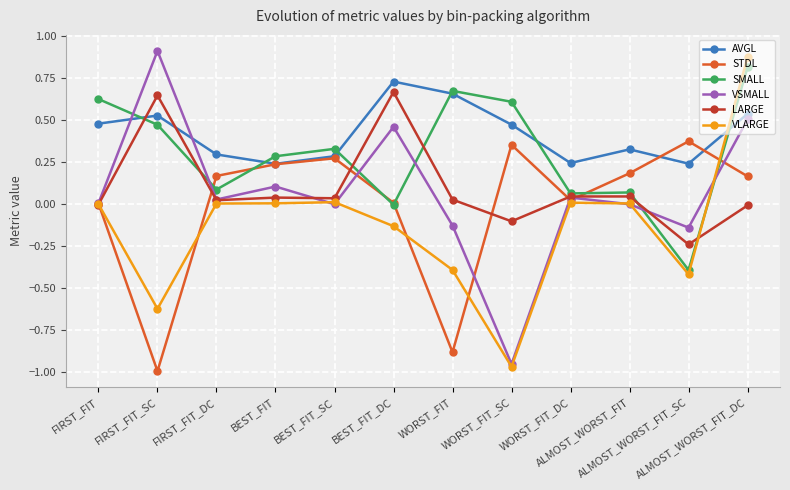

True or false: STDL has more than 2 interior local peaks.

True